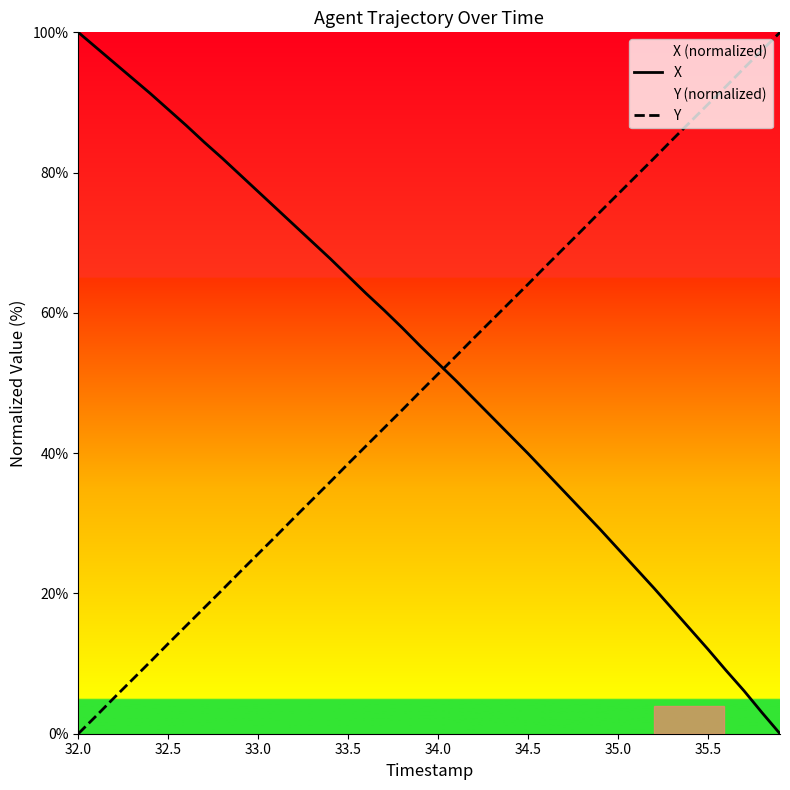

At how many categories does at least one series exceed 75?

21